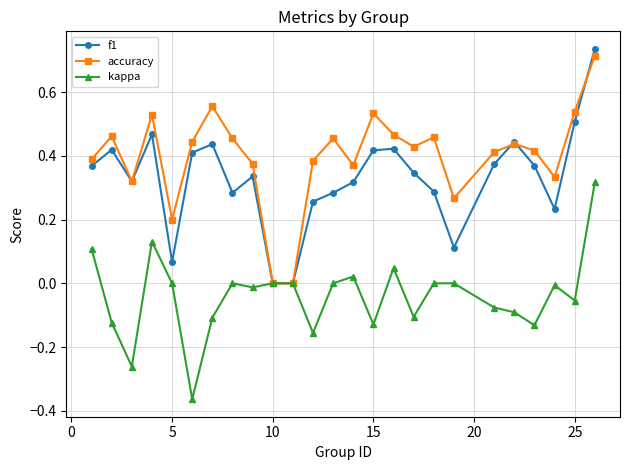

Which series has the widest spread of values?

f1